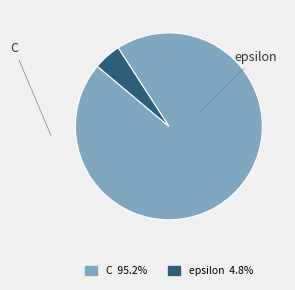

Is the sum of epsilon and C greater than half?

Yes